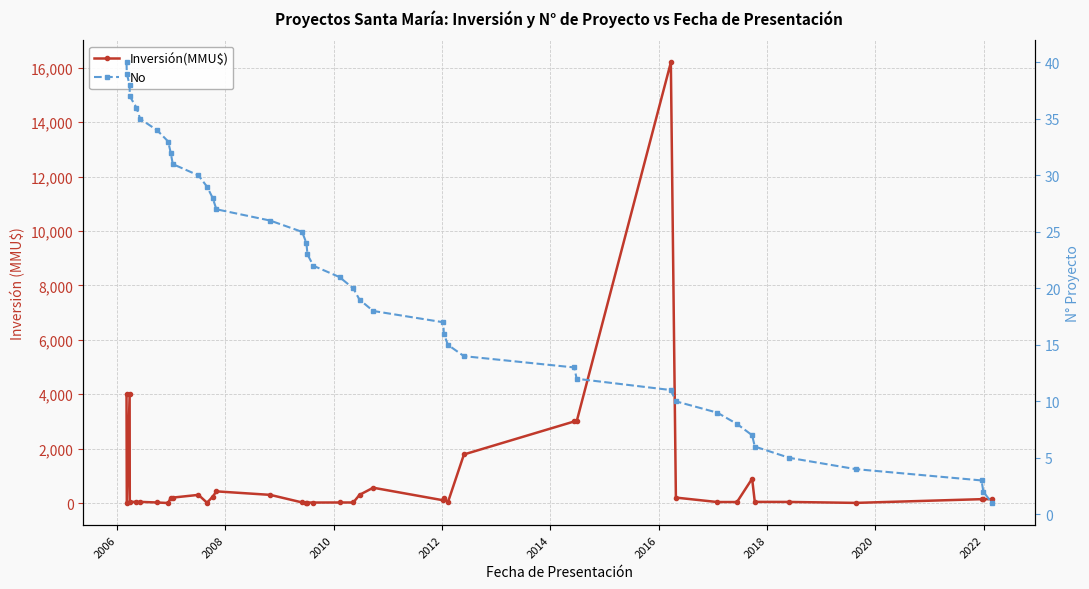

At which label does Inversión(MMU$) reach its minimum?

2006